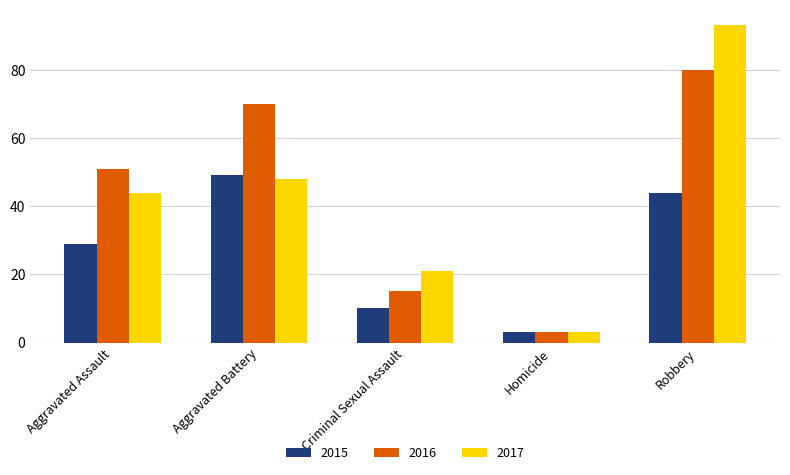

How many data points does each series have?

5